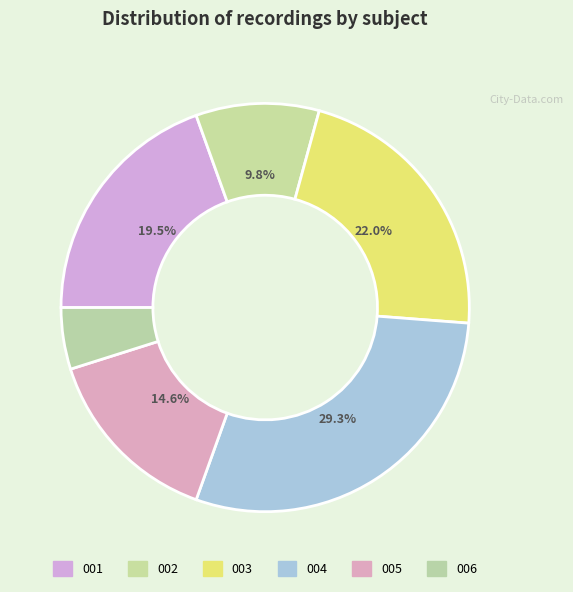

Count the number of slices in the pie.

6